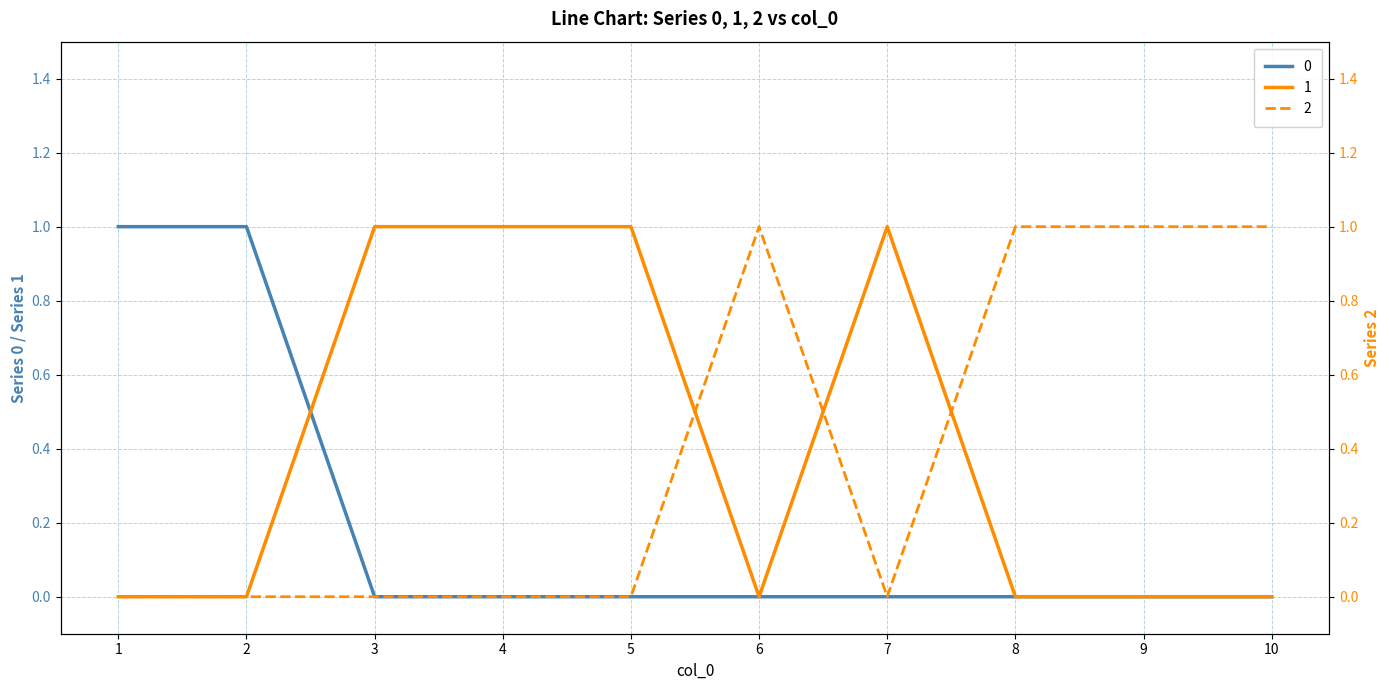

At which label is 0 closest to 0?

3